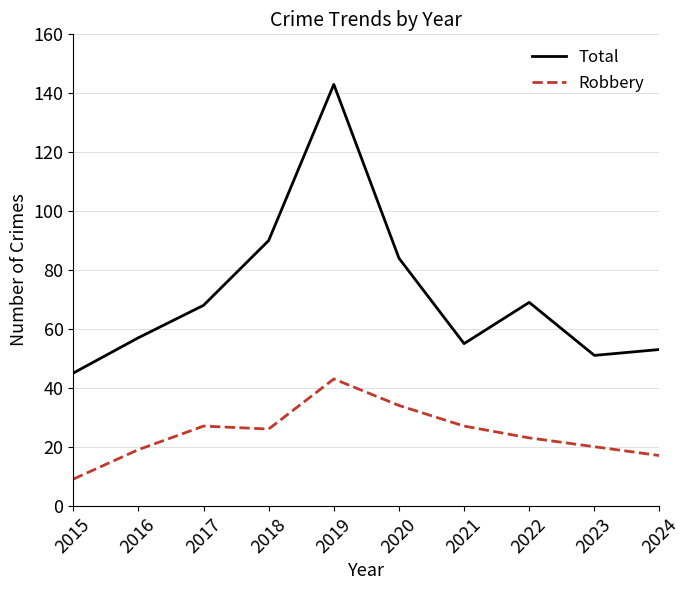

True or false: Robbery and Total cross at least once.

False